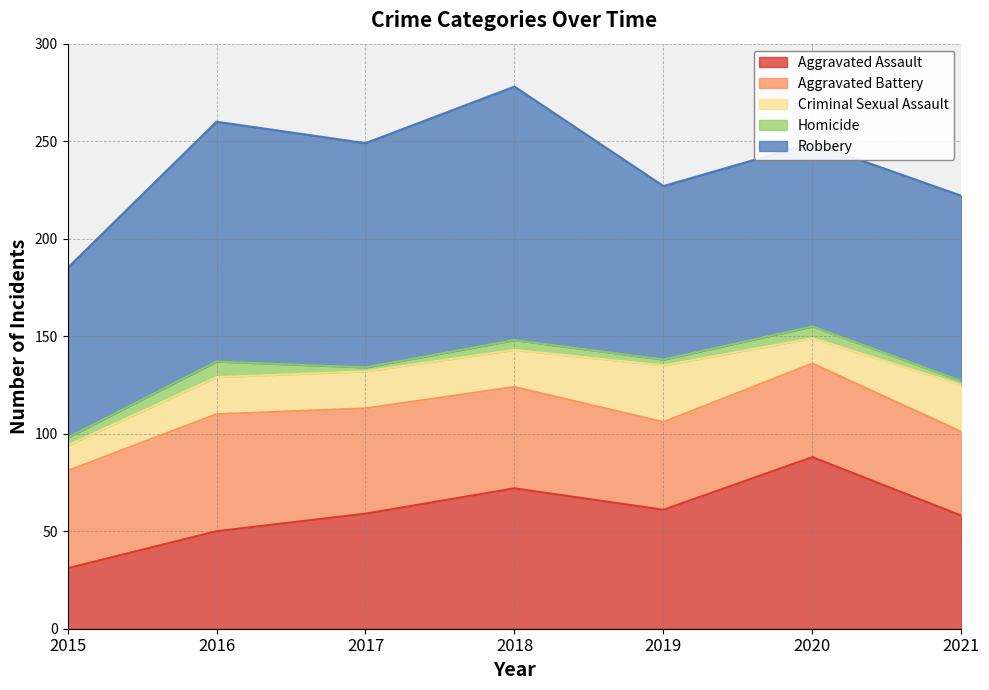

Which series has the largest total across all categories?

Robbery